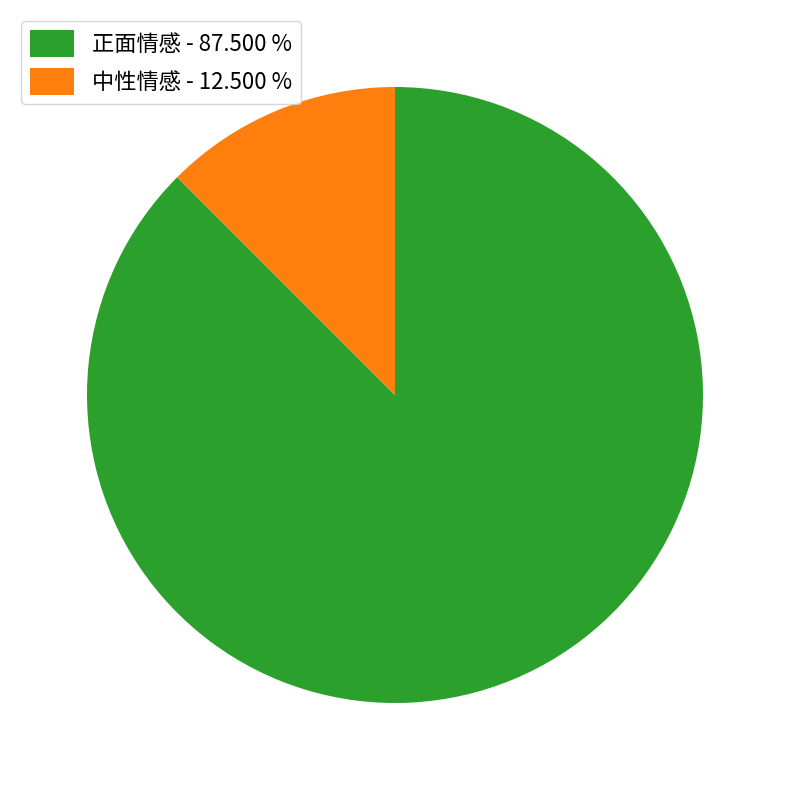

Combined, do 正面情感 - 87.500 % and 中性情感 - 12.500 % account for over 50%?

Yes